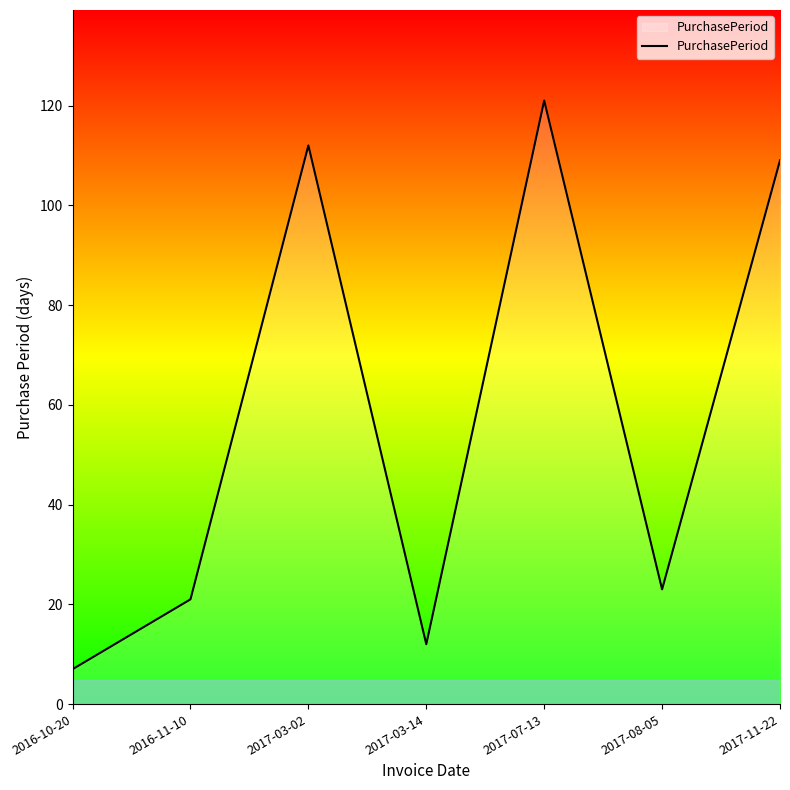

Where is the first local minimum?

2017-03-14